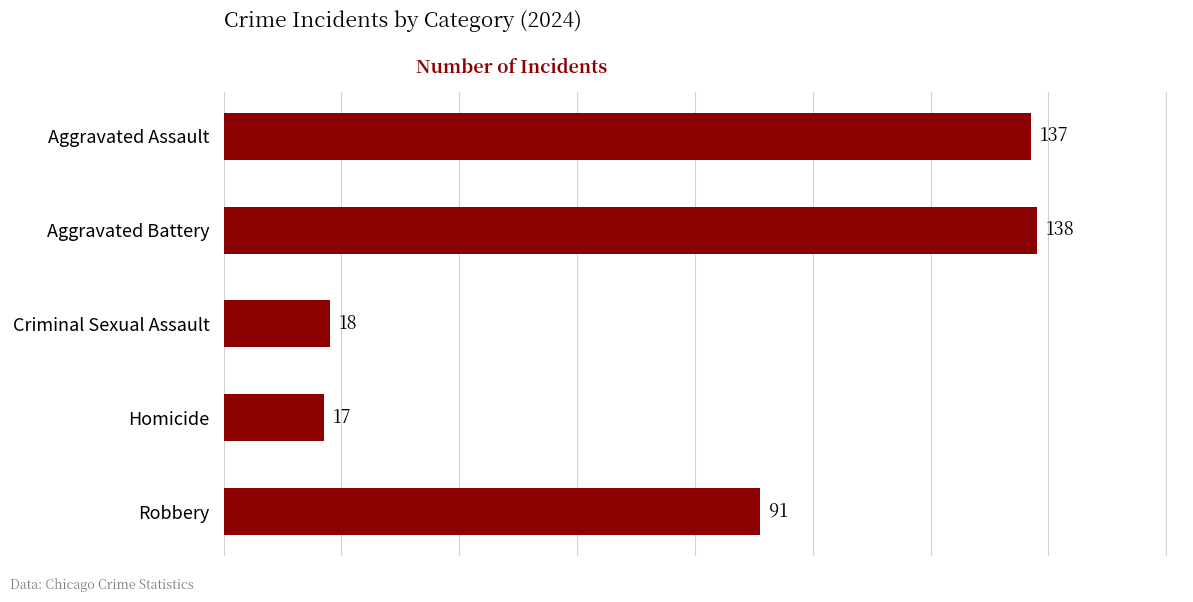

What is the value of the 1st bar from the top?

137